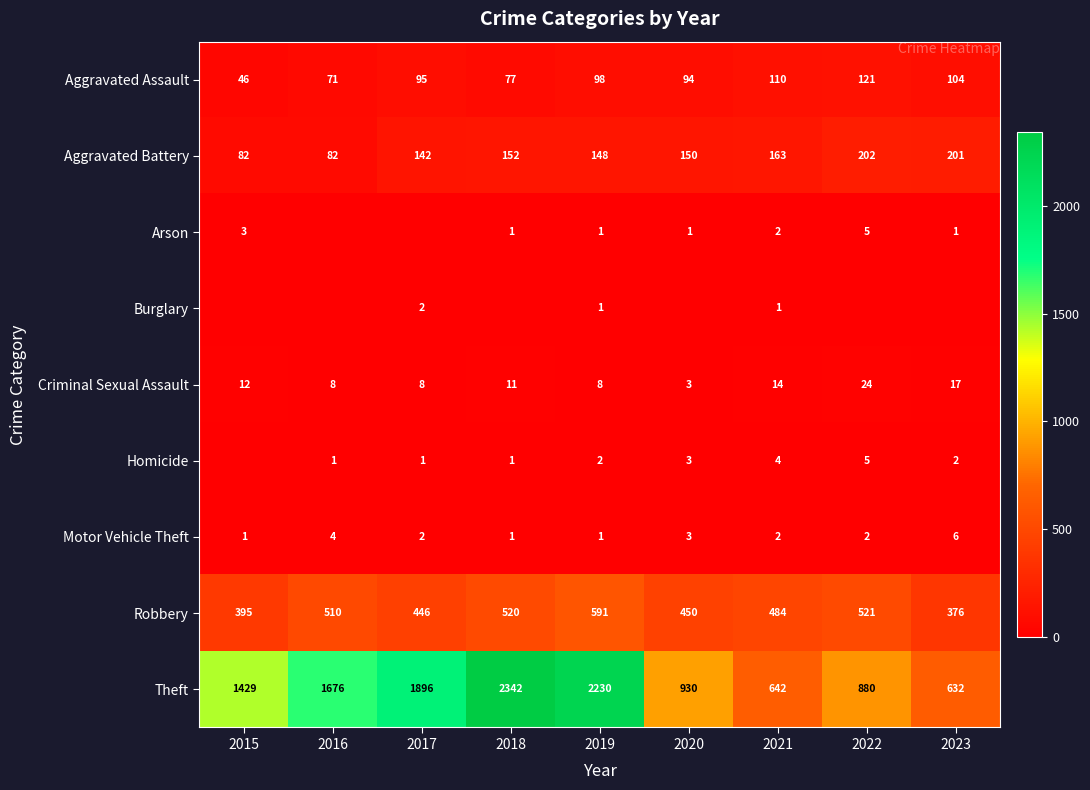

How many data points in Aggravated Battery are less than 150?

4